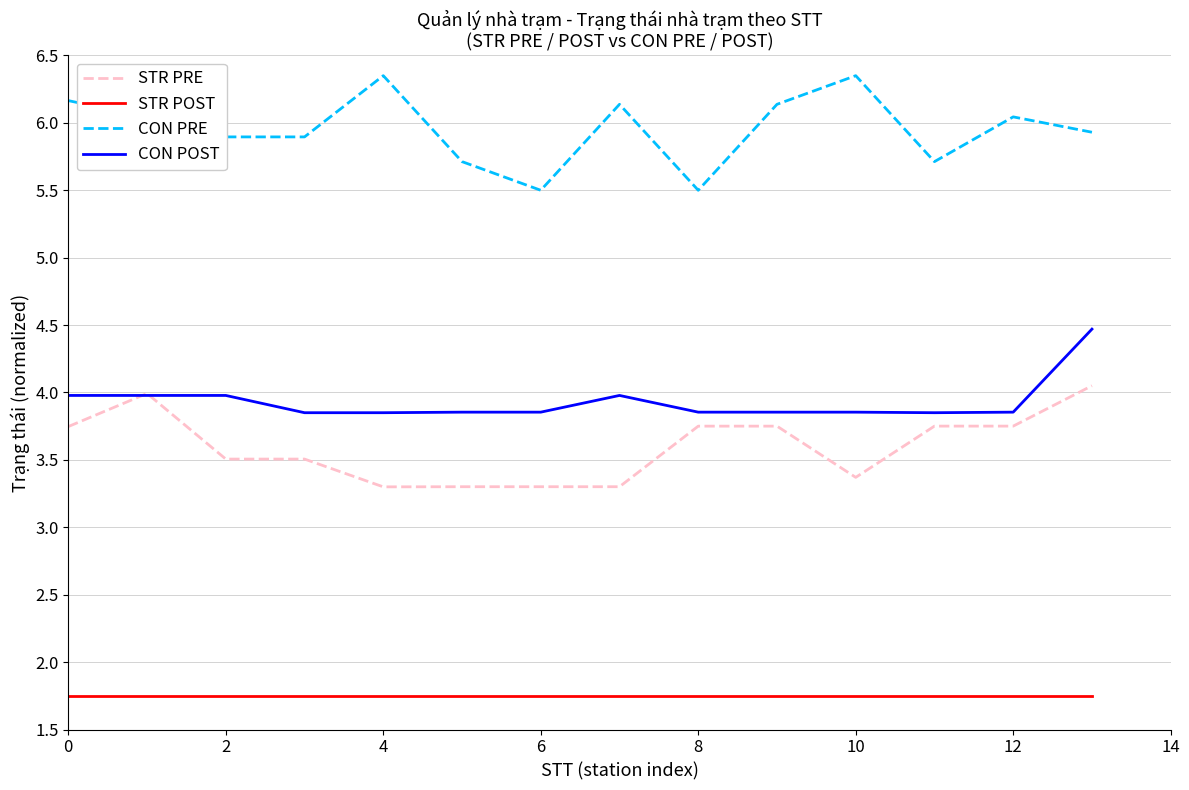

True or false: STR POST and CON POST intersect in this chart.

False